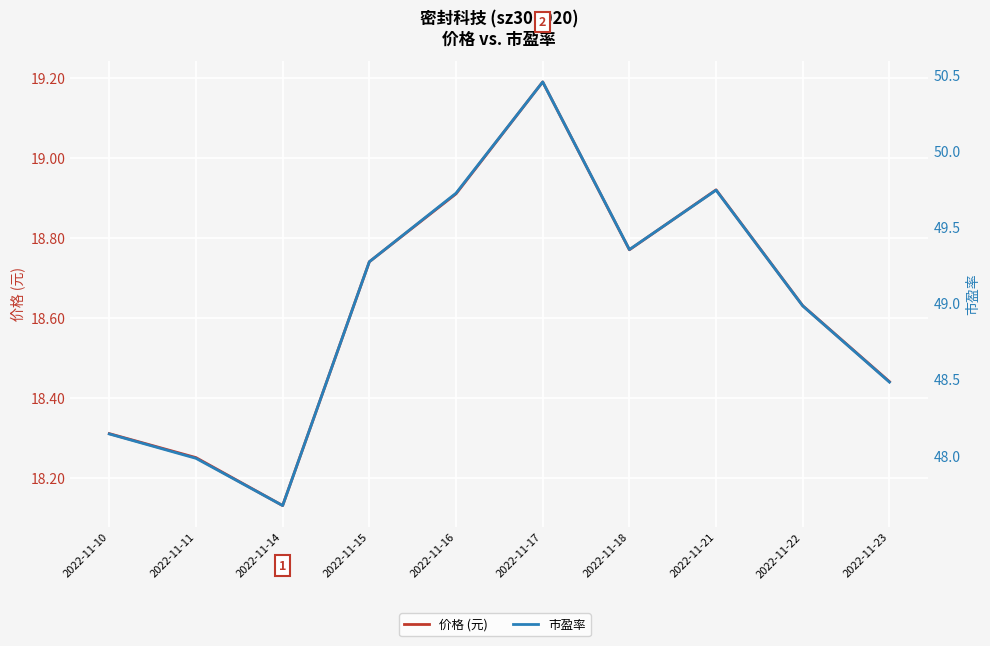

At which category does 市盈率 reach its first local peak?

2022-11-17